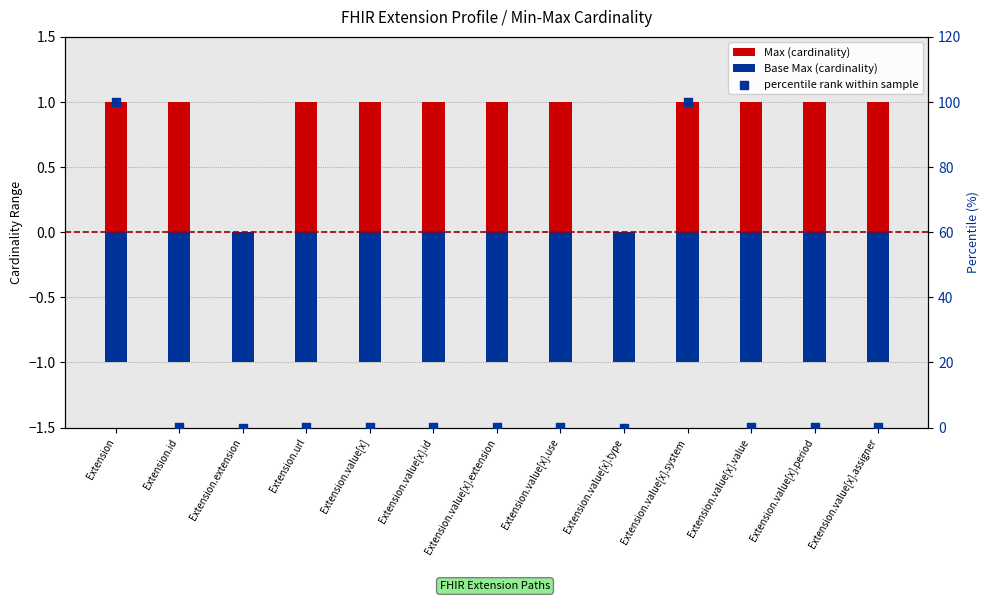

Which series contains the highest Y value?

percentile rank within sample